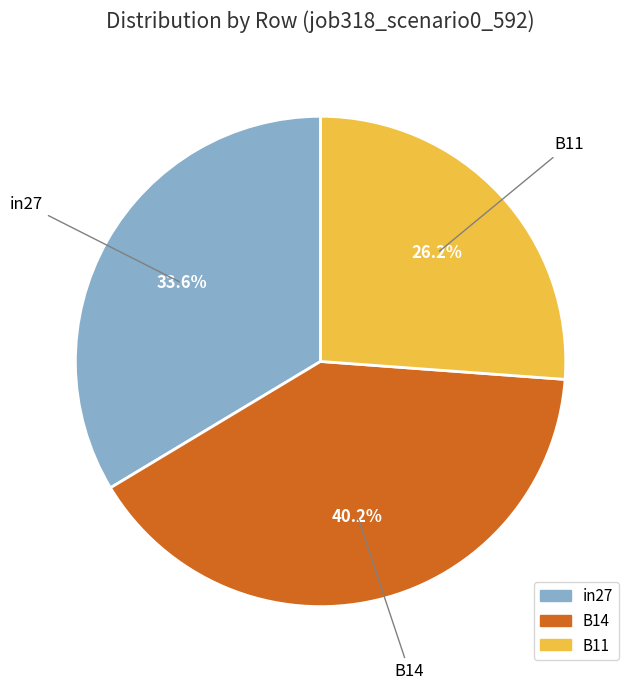

True or false: B11 accounts for 38% of the total.

False